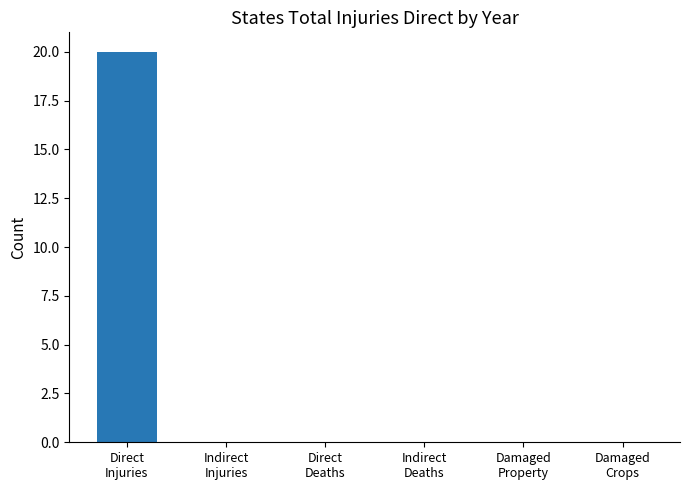

What is the greatest value displayed?

20